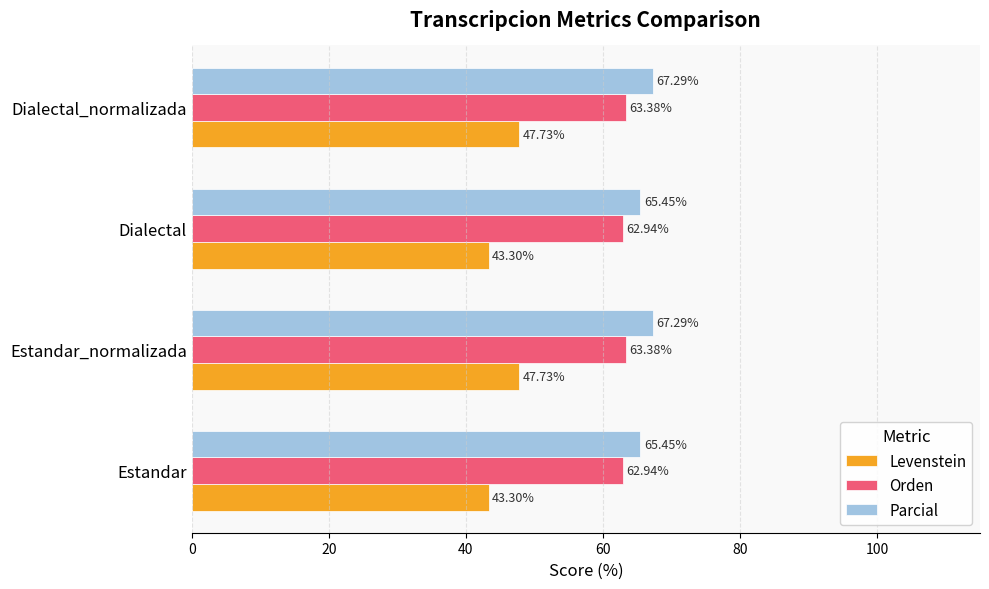

Which series has the widest spread of values?

Levenstein